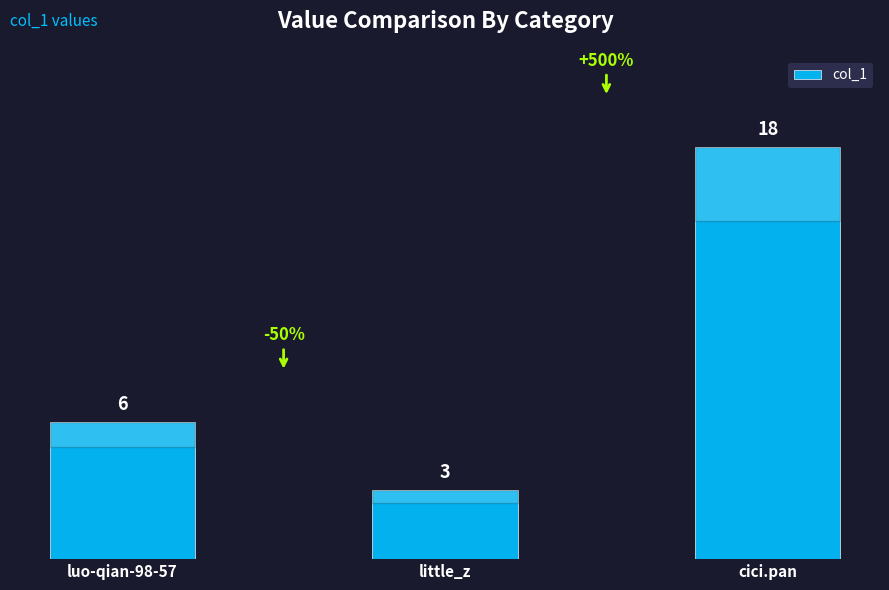

True or false: the data shows 18 at cici.pan.

True